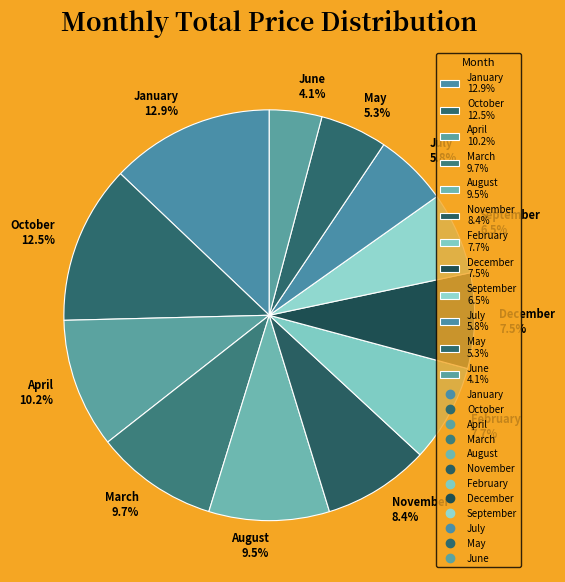

Combined, do April 10.2% and May 5.3% account for over 50%?

No